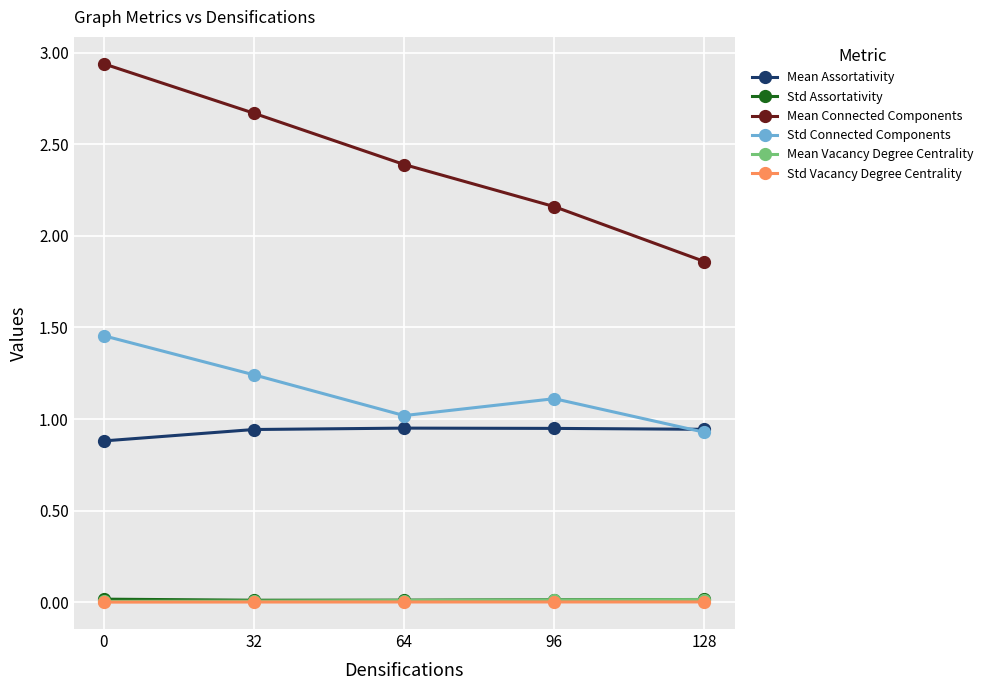

How many interior local valleys does the Std Connected Components series have?

1